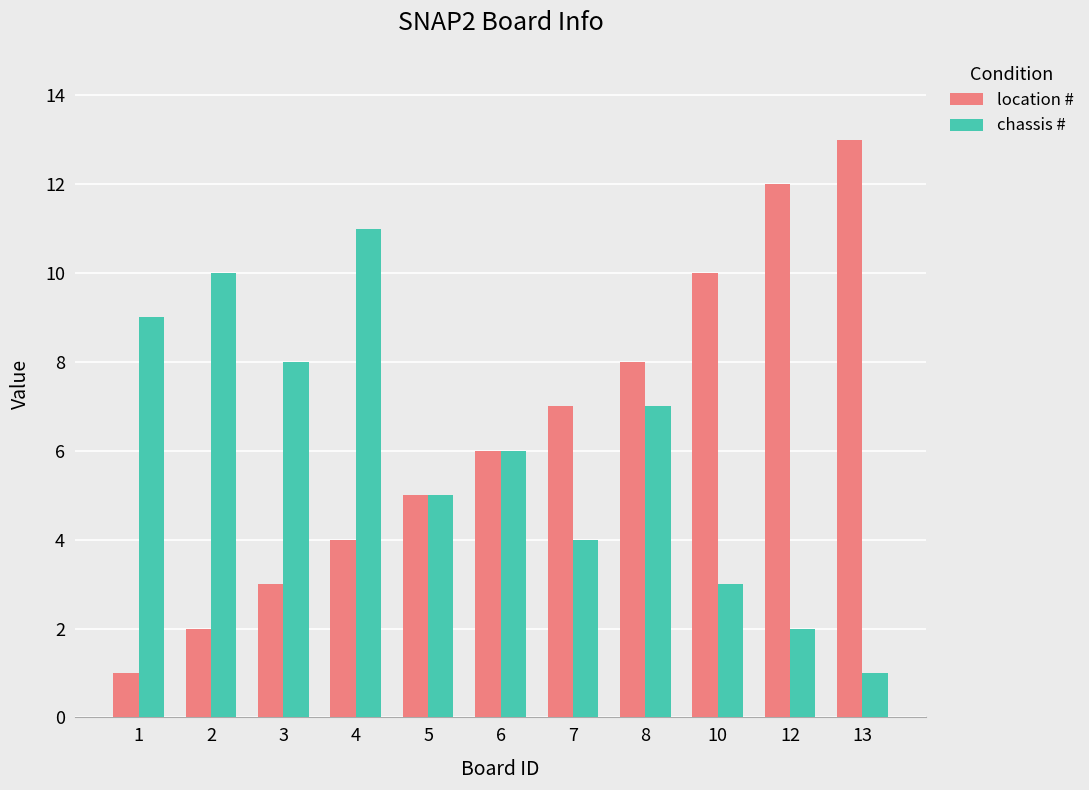

What is the sum of all location # values?

71